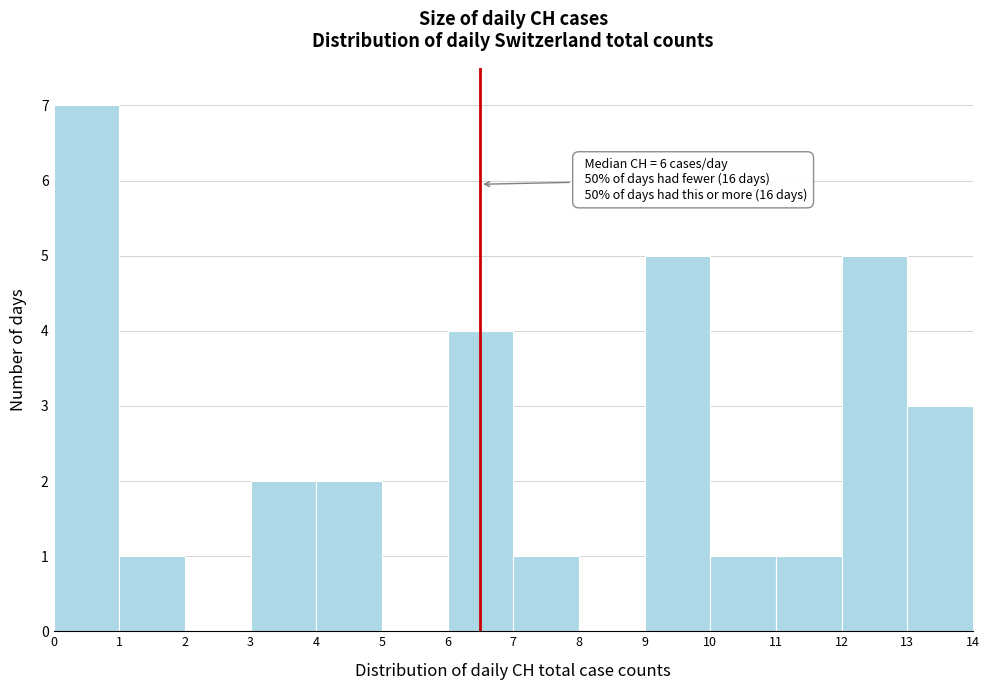

Which range on the x-axis has the tallest bar?

0 to 1